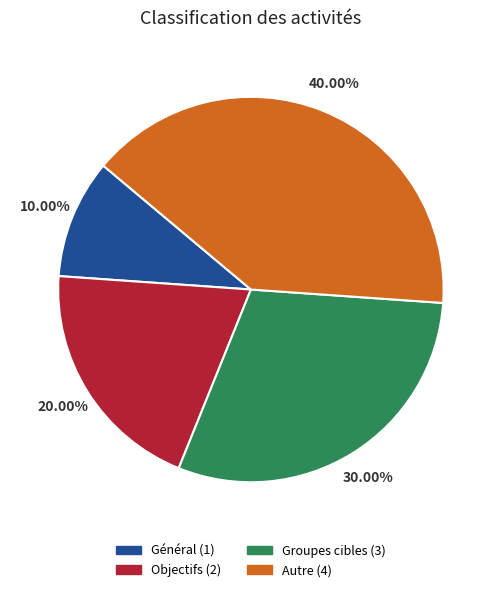

What is the total percentage of Général and Groupes cibles?

40.0%